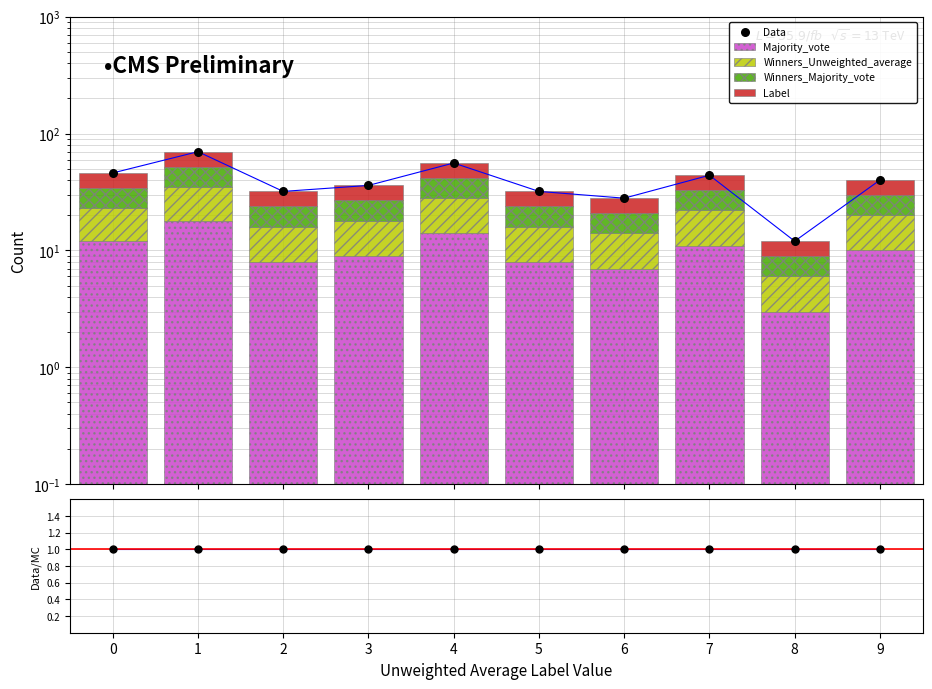

At which category is the sum across all series the highest?

1